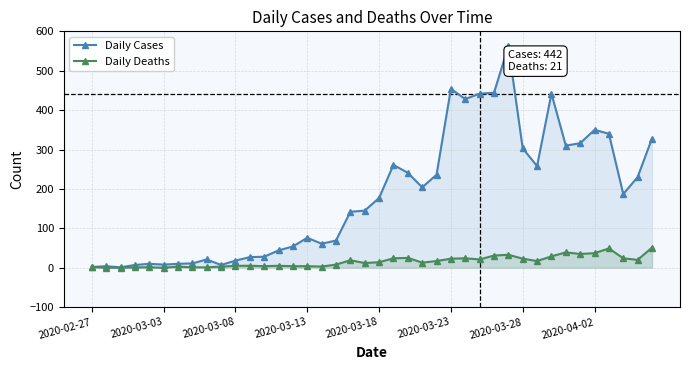

Which series has the largest total across all categories?

Daily Cases